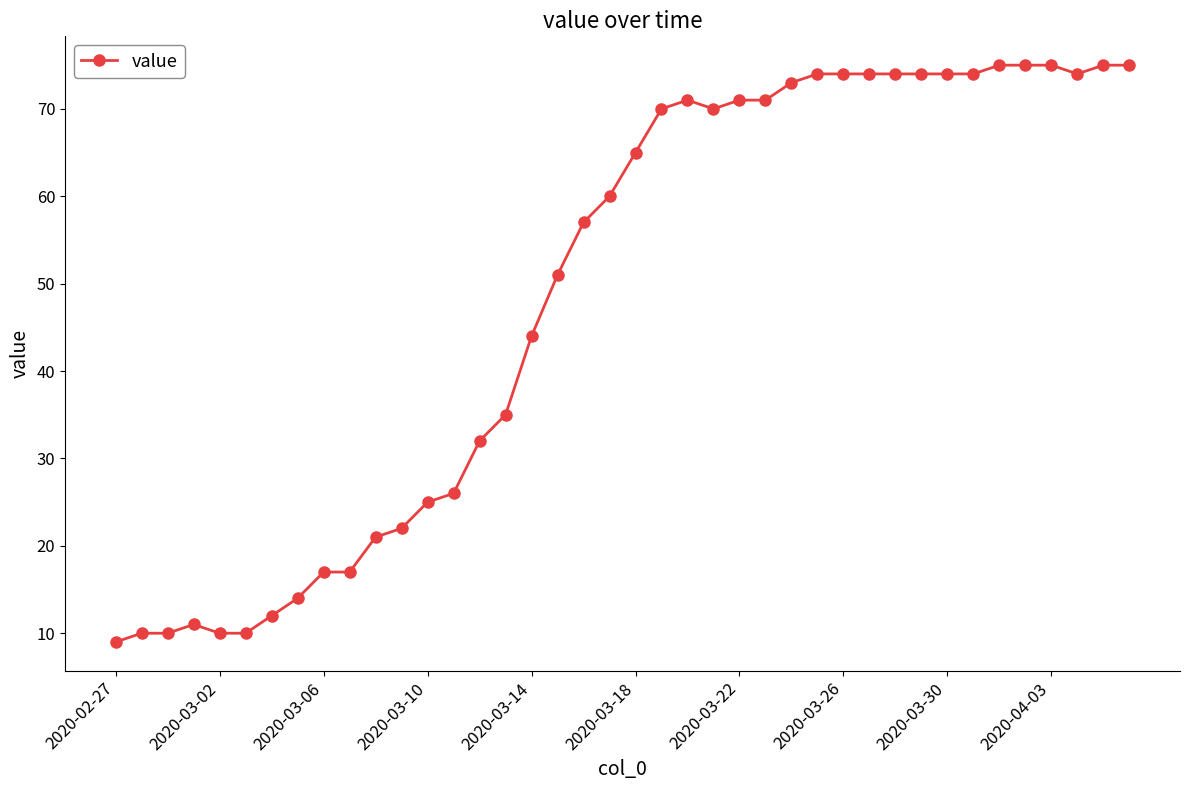

What is the minimum value shown in the chart?

9